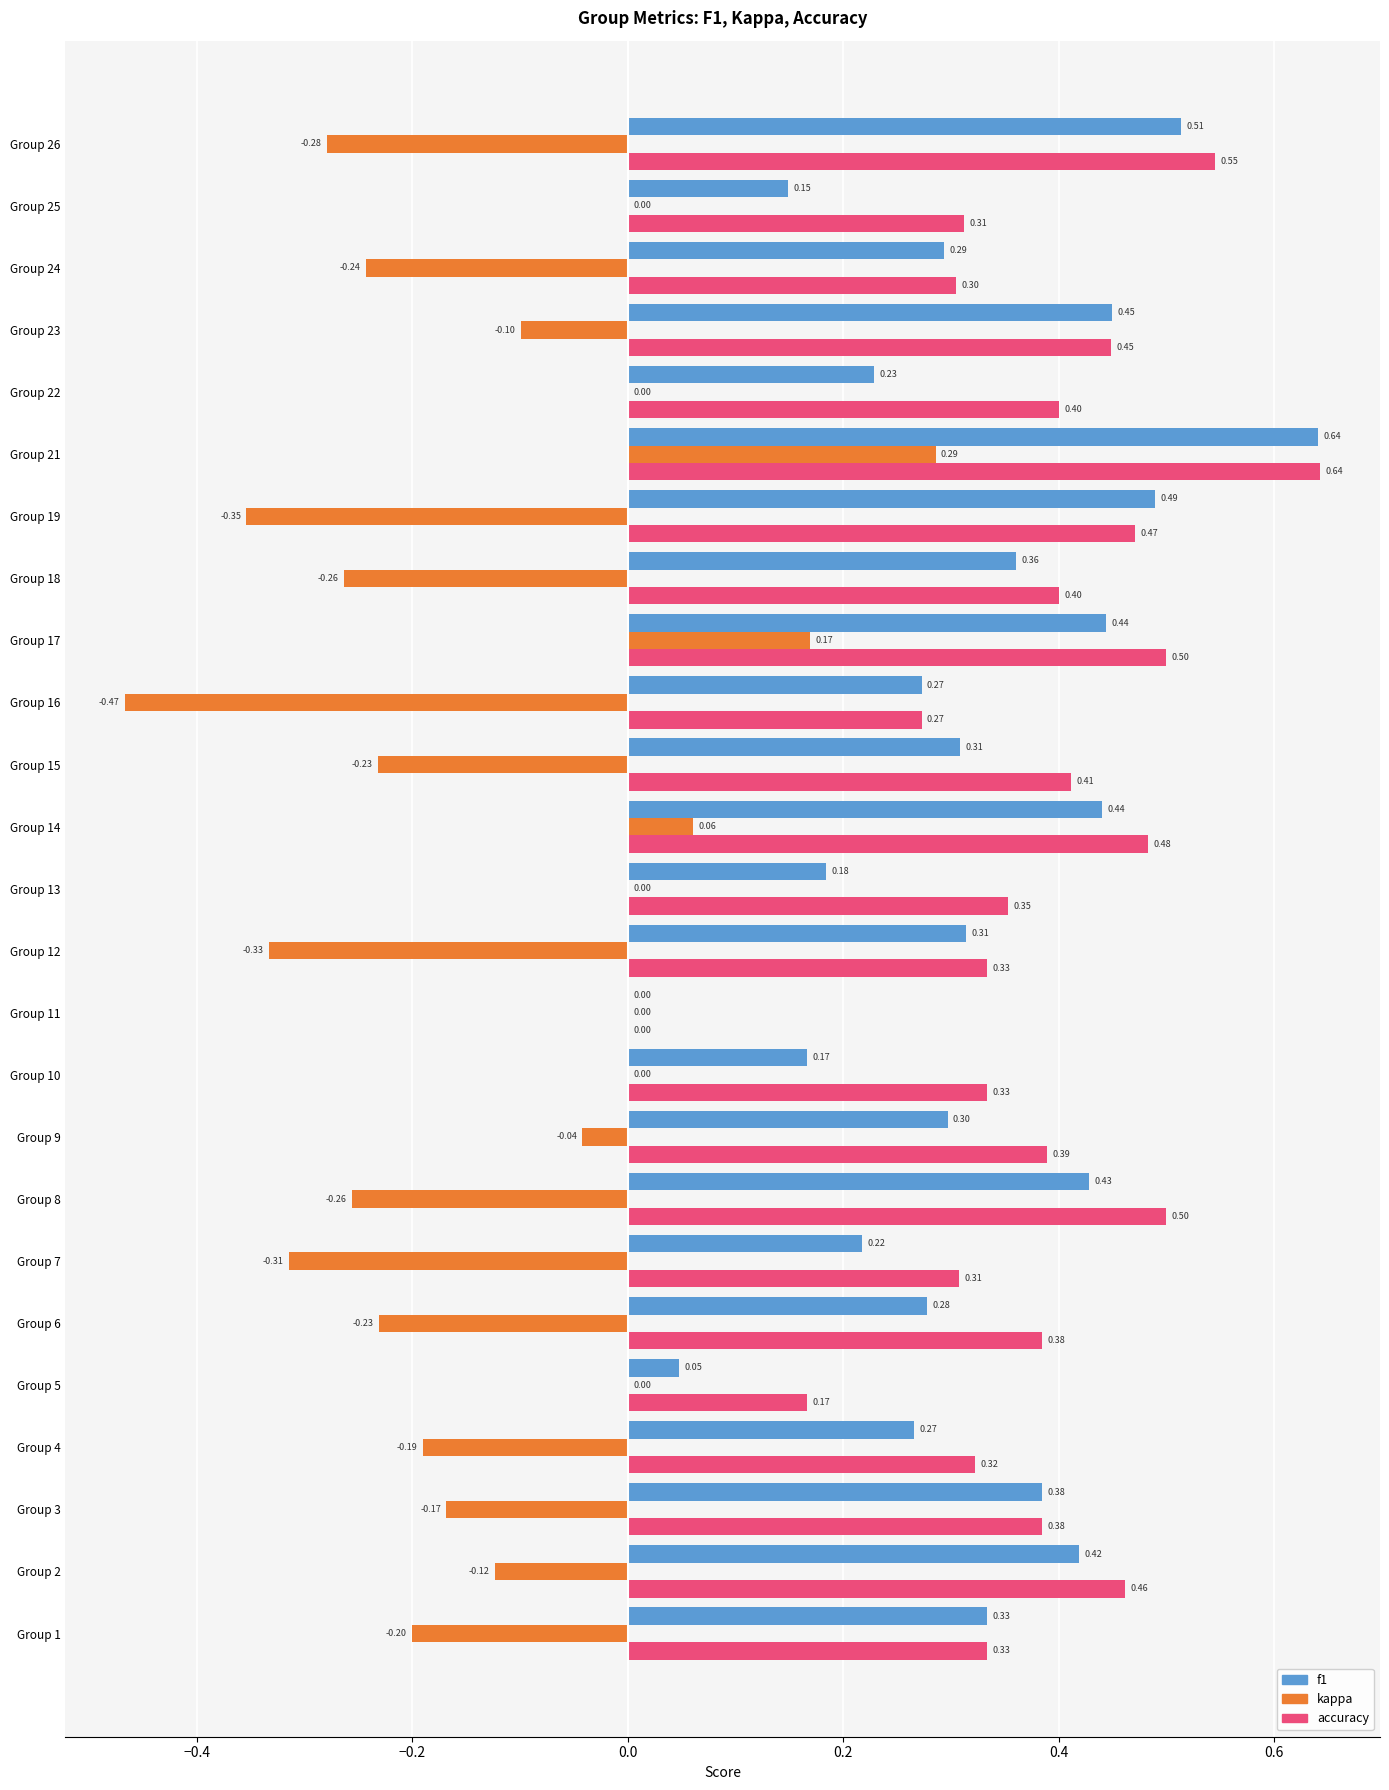

What is the sum of all f1 values?

7.9